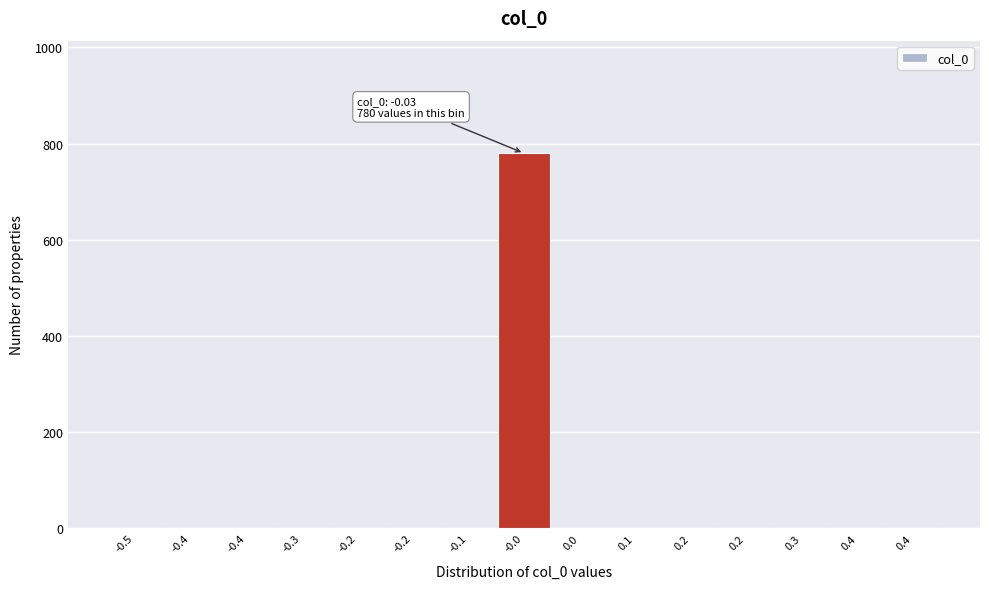

Count the number of categories in the chart.

15